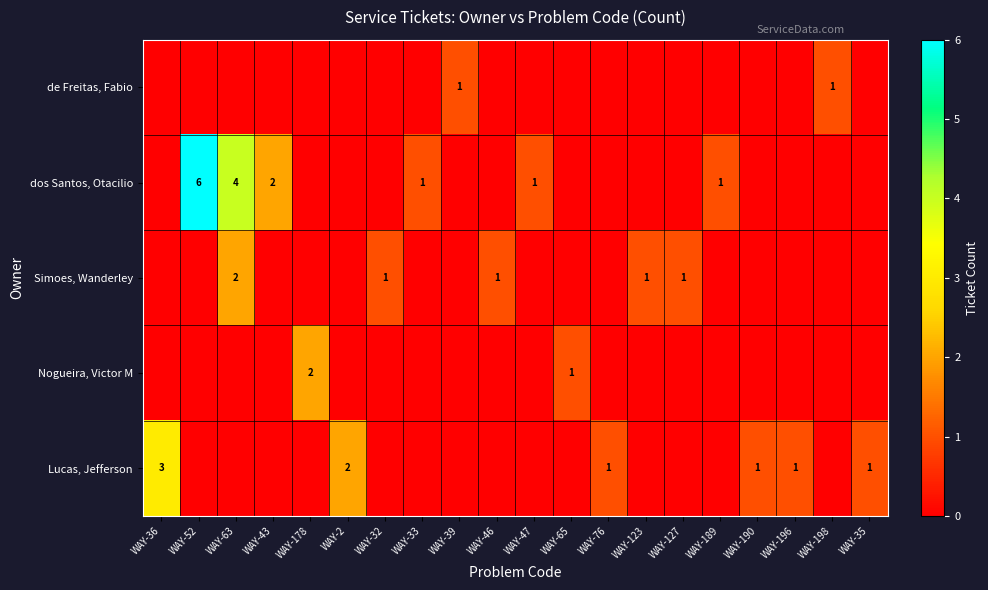

How many categories are shown in the chart?

20